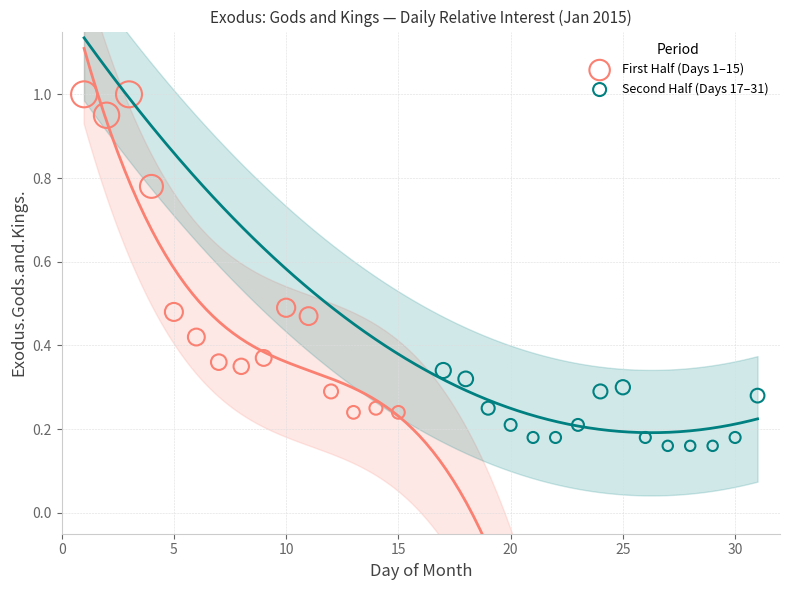

What are all the series names shown in the legend?

First Half (Days 1–15), Second Half (Days 17–31)